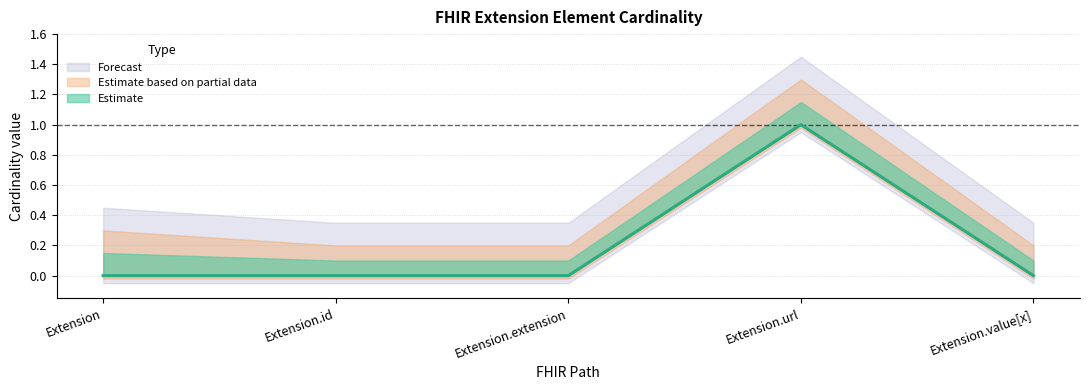

Is this an area chart (filled region under the line)?

No